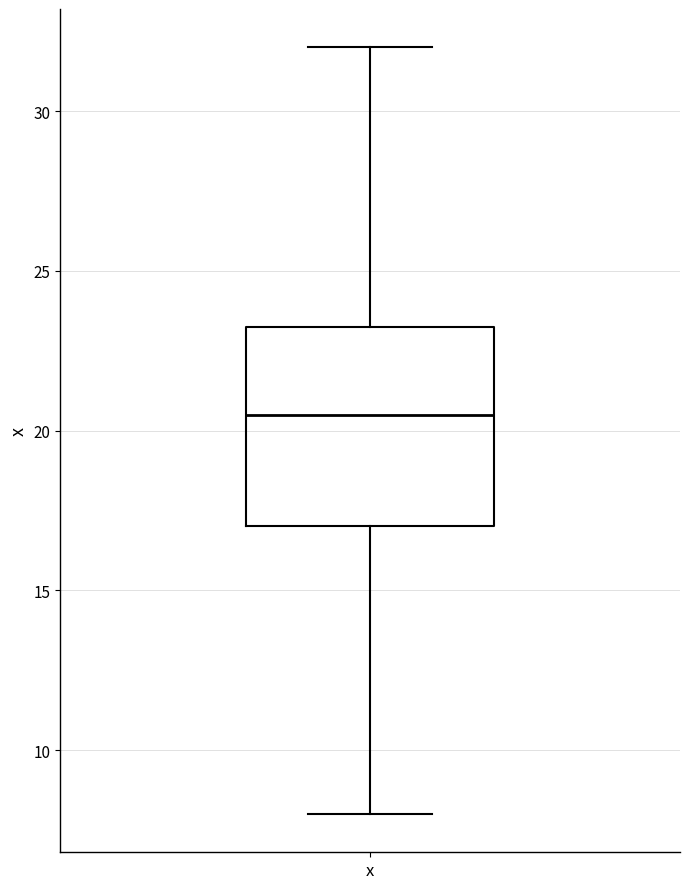

Read this box plot against the y-axis: the position of the median line, the range covered by the box, and the ends of both whiskers. The values are not printed on the chart, so give them approximately, as read against the axis.

median 20.5, box 17.0 to 23.5, whiskers 8.0 to 32.0